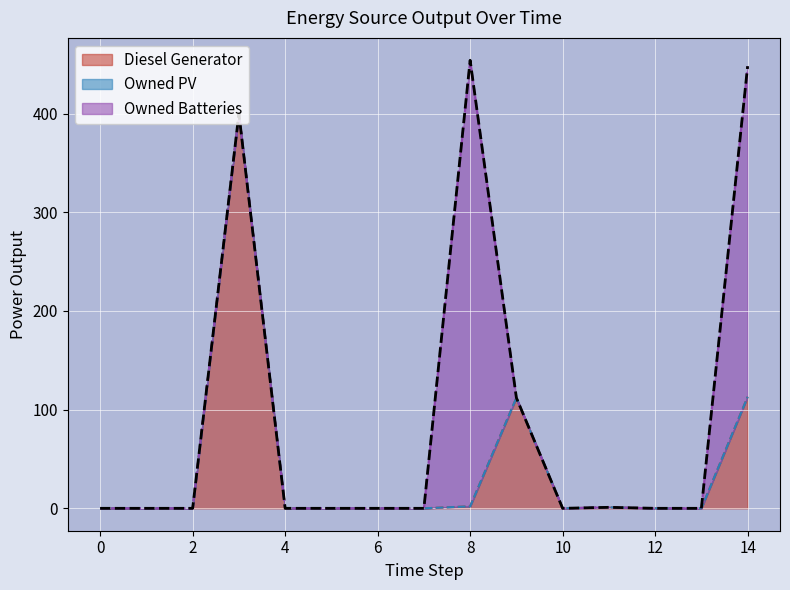

Between 2 and 3, which series saw the biggest shift?

Diesel Generator